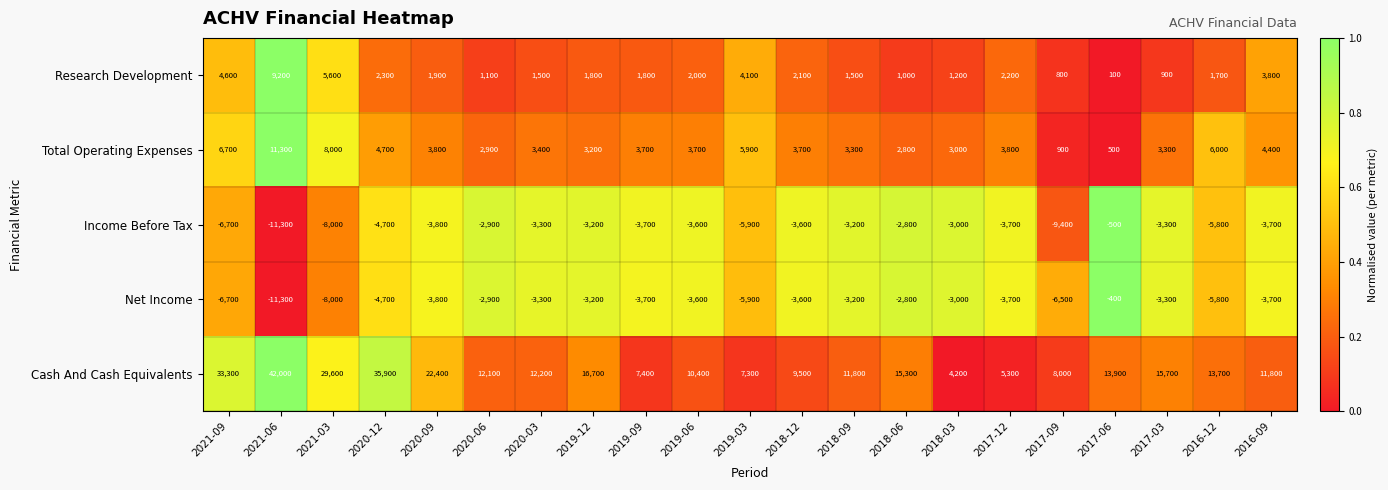

List the series in order of their peak value, highest first.

Cash And Cash Equivalents, Total Operating Expenses, Research Development, Net Income, Income Before Tax